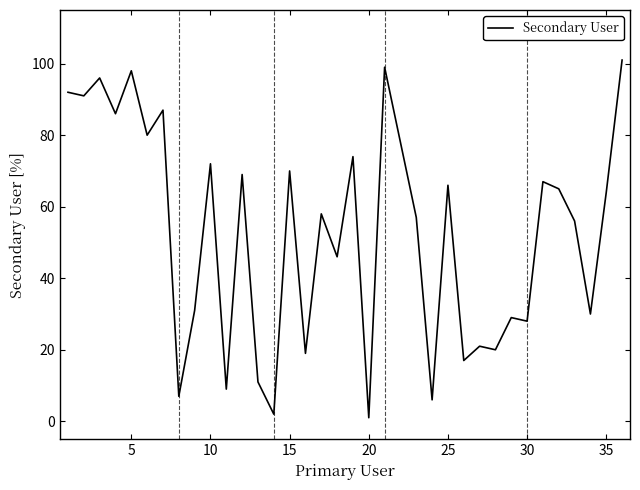

What is the maximum value shown in the chart?

101